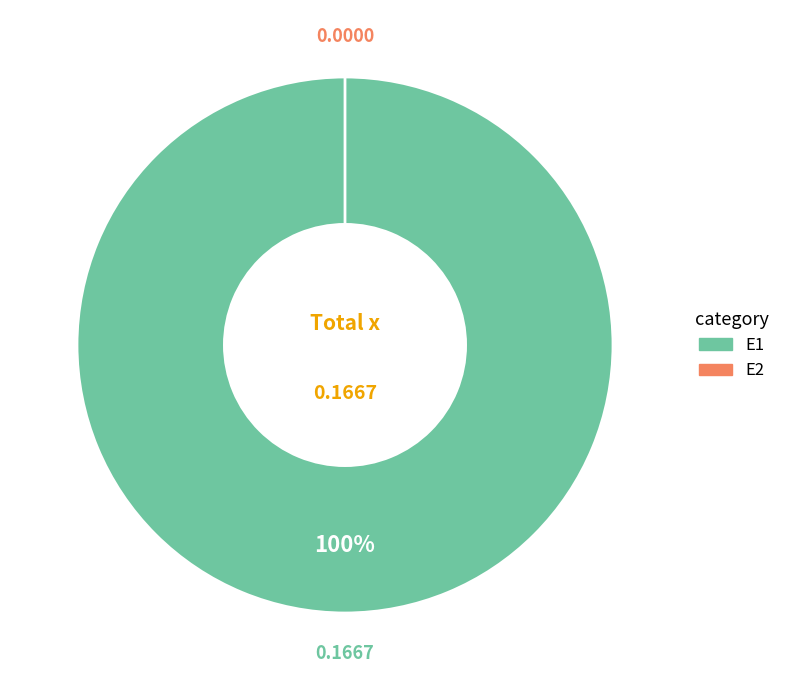

What is the largest slice in the pie chart?

E1